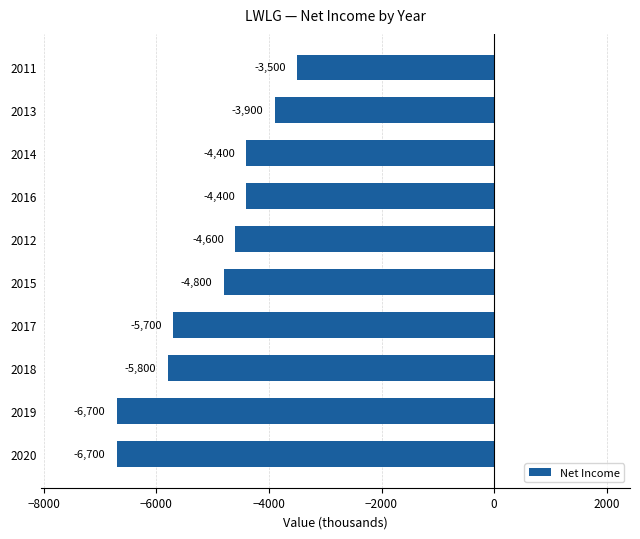

What is the difference between the second highest and second lowest values?

2800